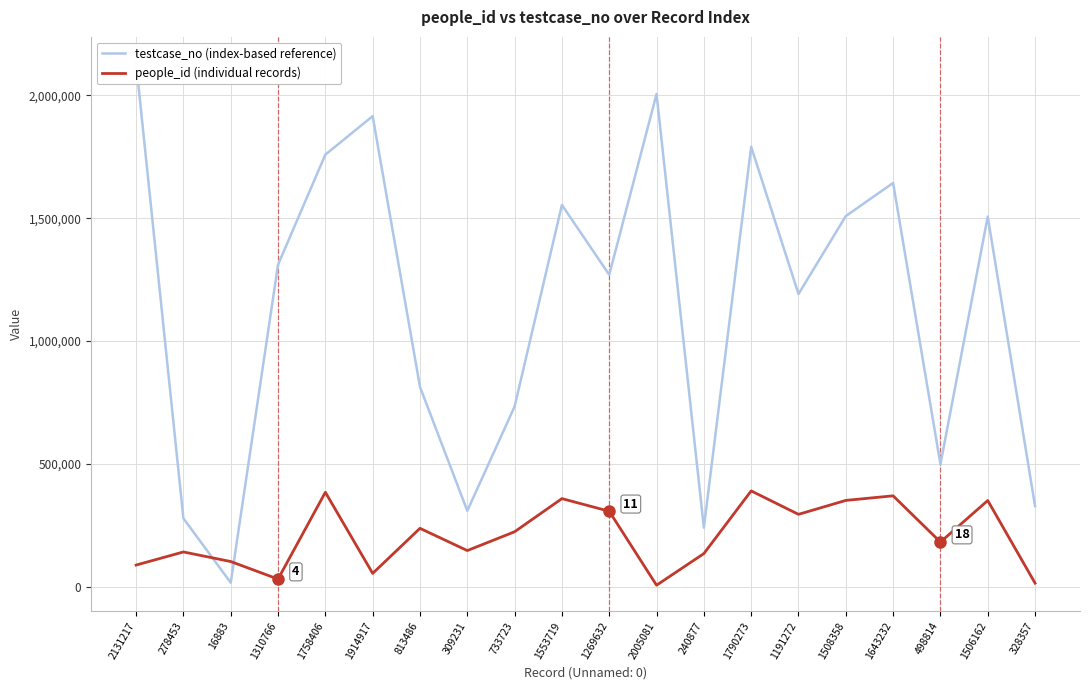

How many data points in testcase_no (index-based reference) are above 1310767?

9